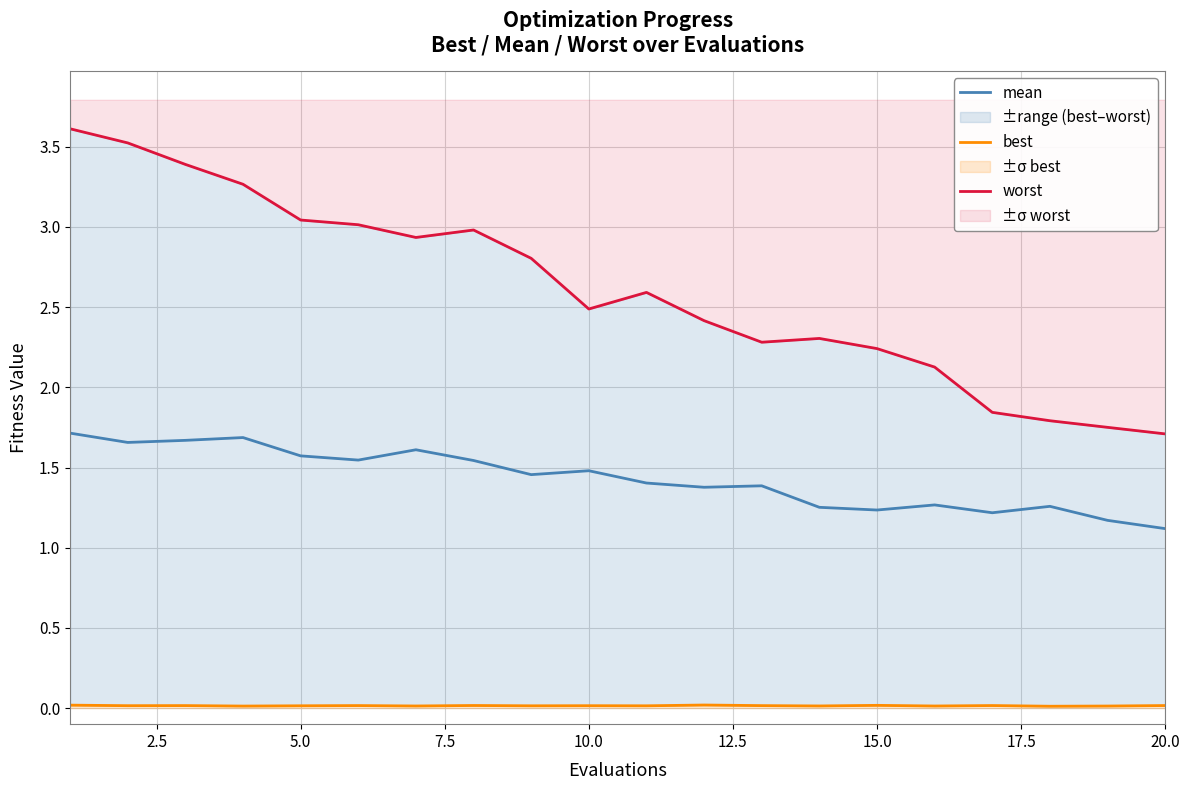

What is the maximum value shown in the chart?

3.6